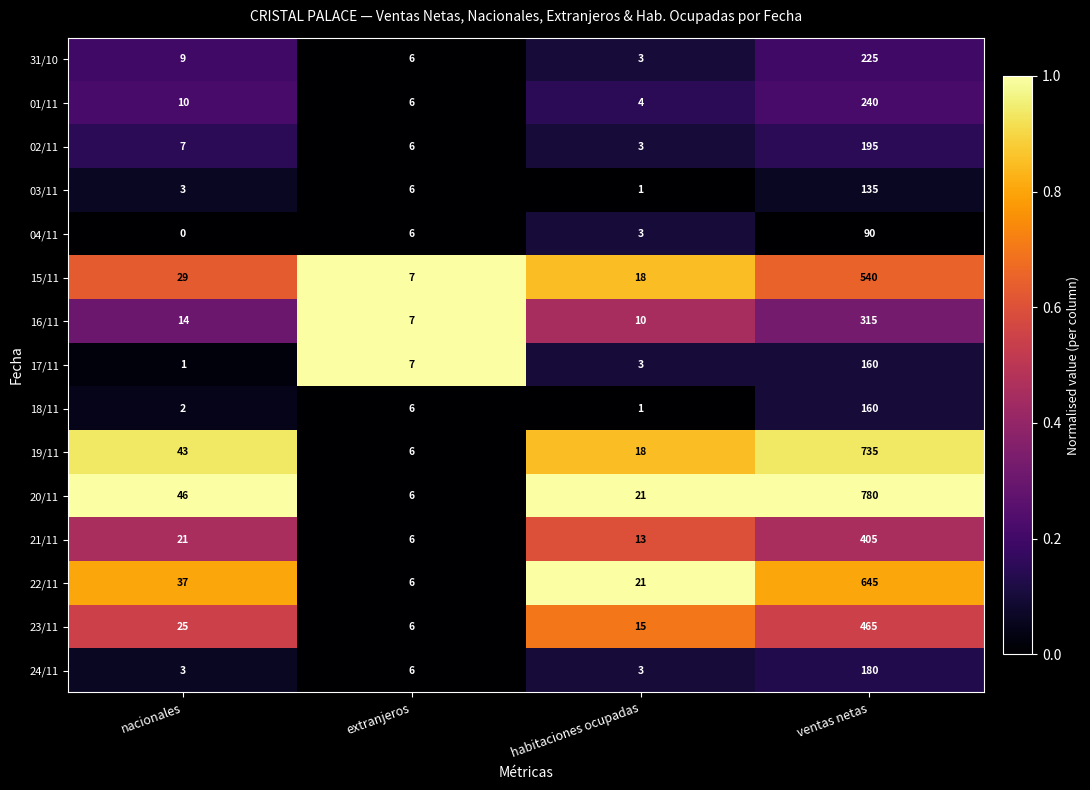

What is the difference between the maximum and minimum values in the 19/11 series?

729